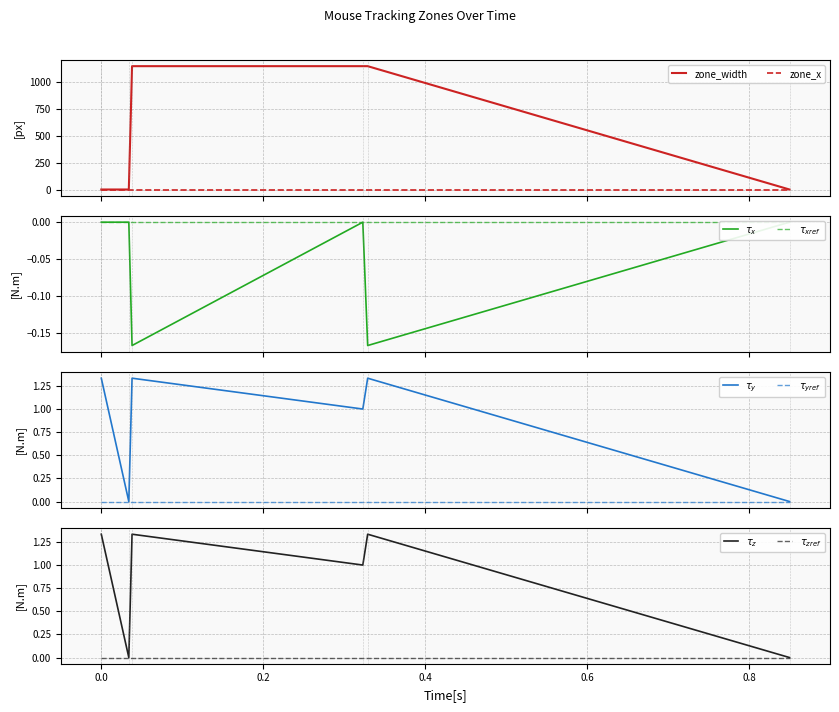

The value of zone_x_normalised at 656670 is -0.1. True or false?

False